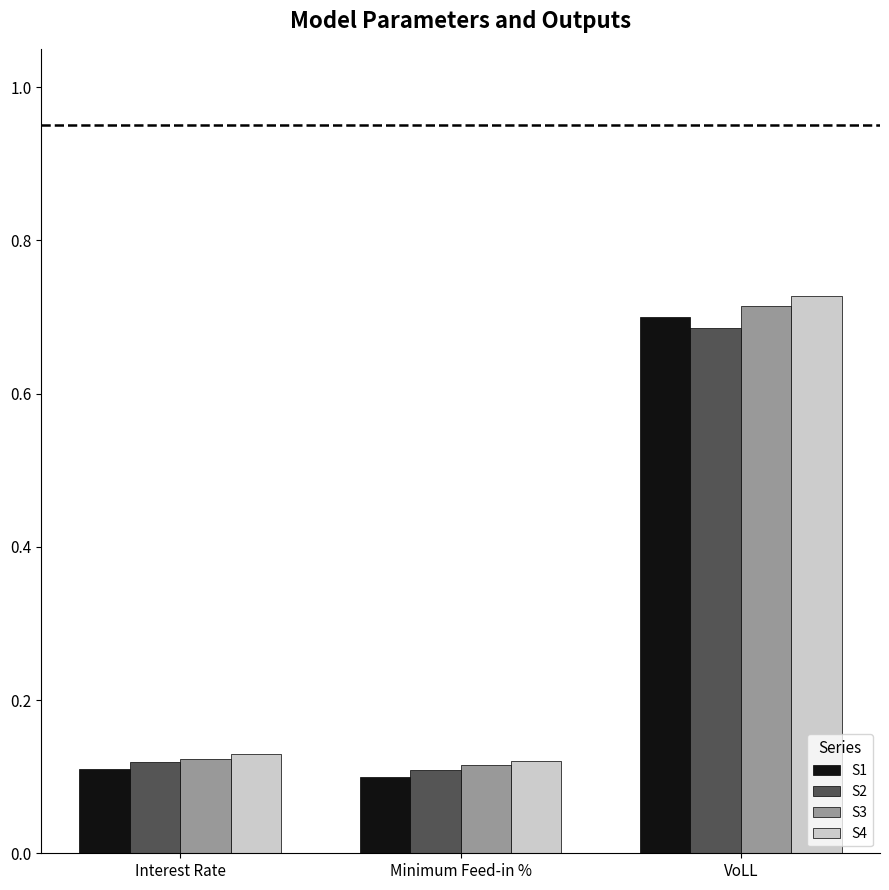

Is the value of S3 at VoLL greater than the value of S4 at Interest Rate?

Yes